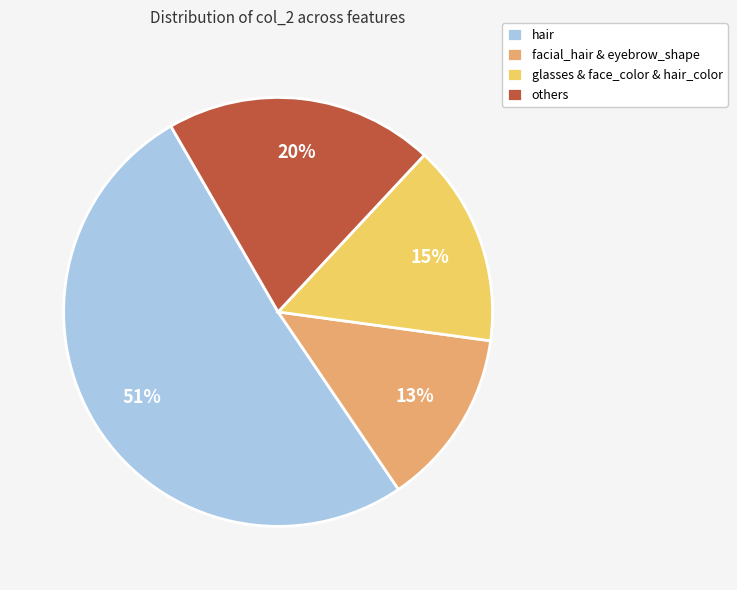

Is the sum of hair and glasses & face_color & hair_color greater than half?

Yes